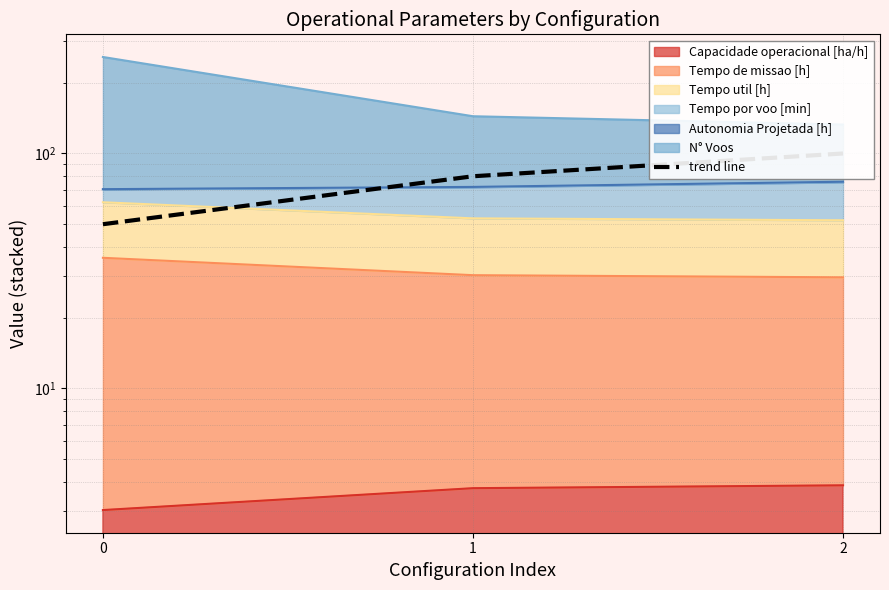

Rank the categories by value from highest to lowest.

2, 1, 0